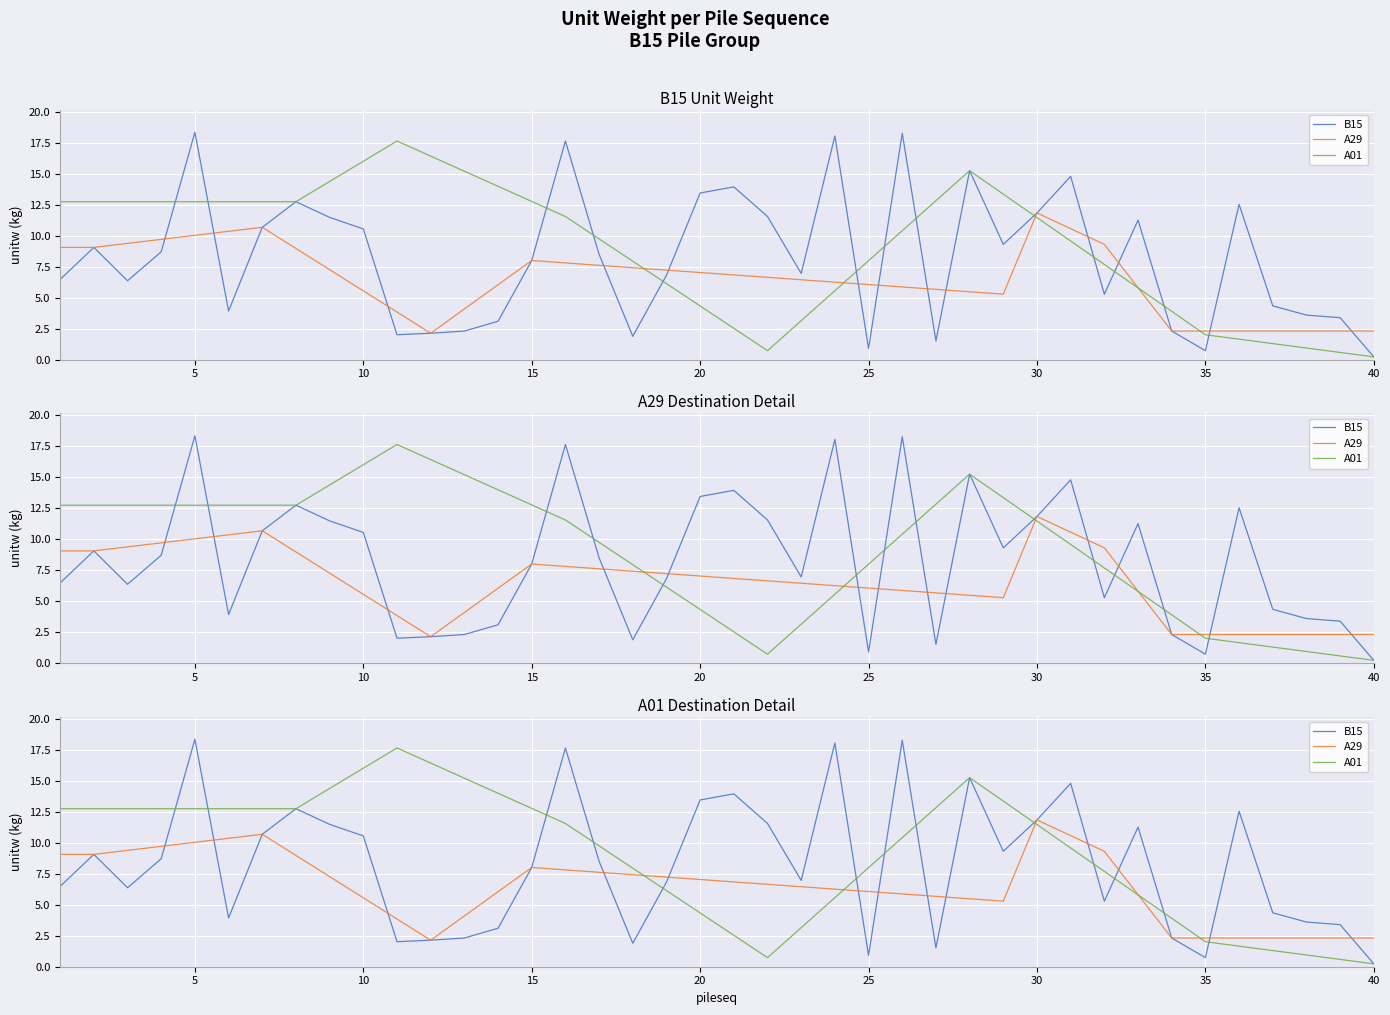

What is the sum of all B15 values?

330.1